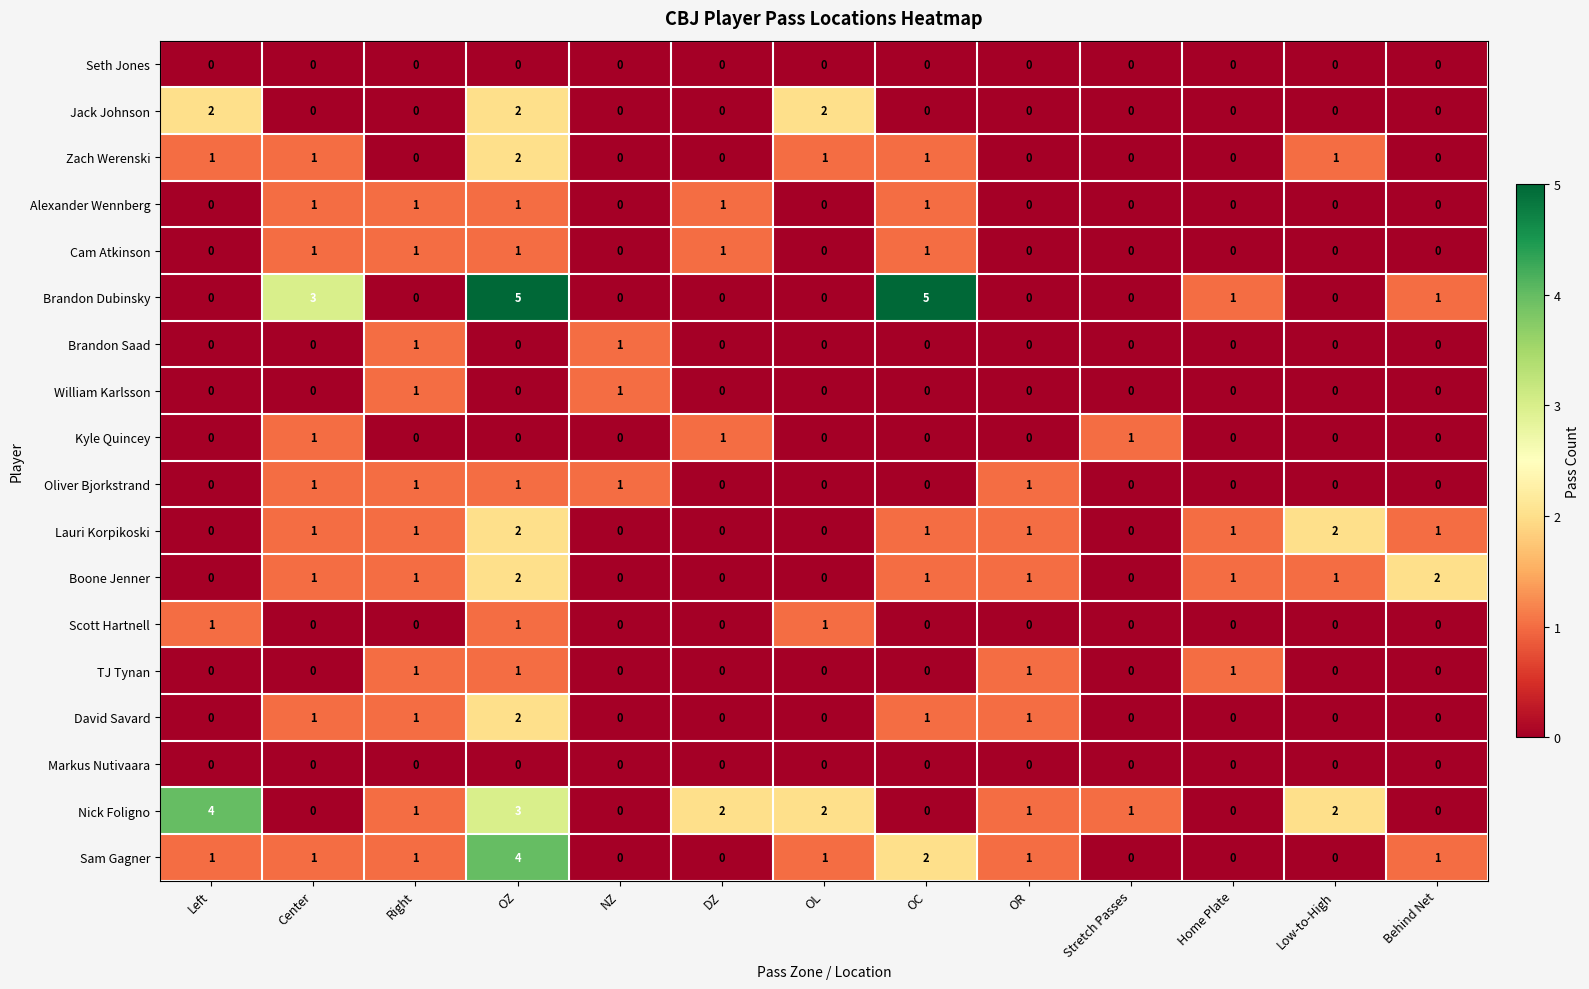

Which series changed the most between Right and OL?

Jack Johnson